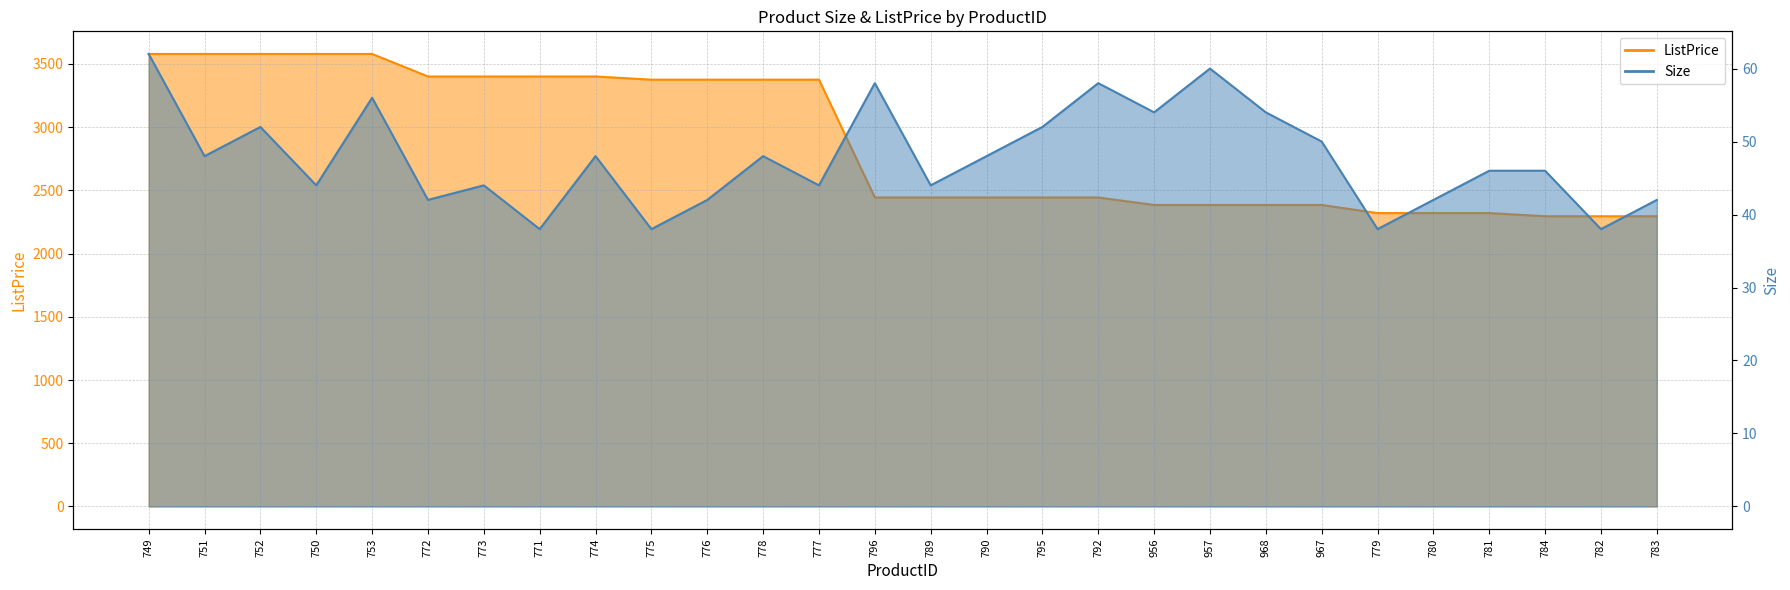

Reading right to left, transcribe all the data shown in this chart.

ListPrice: 783=2295.0	782=2295.0	784=2295.0	781=2320.0	780=2320.0	779=2320.0	967=2384.1	968=2384.1	957=2384.1	956=2384.1	792=2443.3	795=2443.3	790=2443.3	789=2443.3	796=2443.3	777=3375.0	778=3375.0	776=3375.0	775=3375.0	774=3400.0	771=3400.0	773=3400.0	772=3400.0	753=3578.3	750=3578.3	752=3578.3	751=3578.3	749=3578.3
Size: 783=42.0	782=38.0	784=46.0	781=46.0	780=42.0	779=38.0	967=50.0	968=54.0	957=60.0	956=54.0	792=58.0	795=52.0	790=48.0	789=44.0	796=58.0	777=44.0	778=48.0	776=42.0	775=38.0	774=48.0	771=38.0	773=44.0	772=42.0	753=56.0	750=44.0	752=52.0	751=48.0	749=62.0